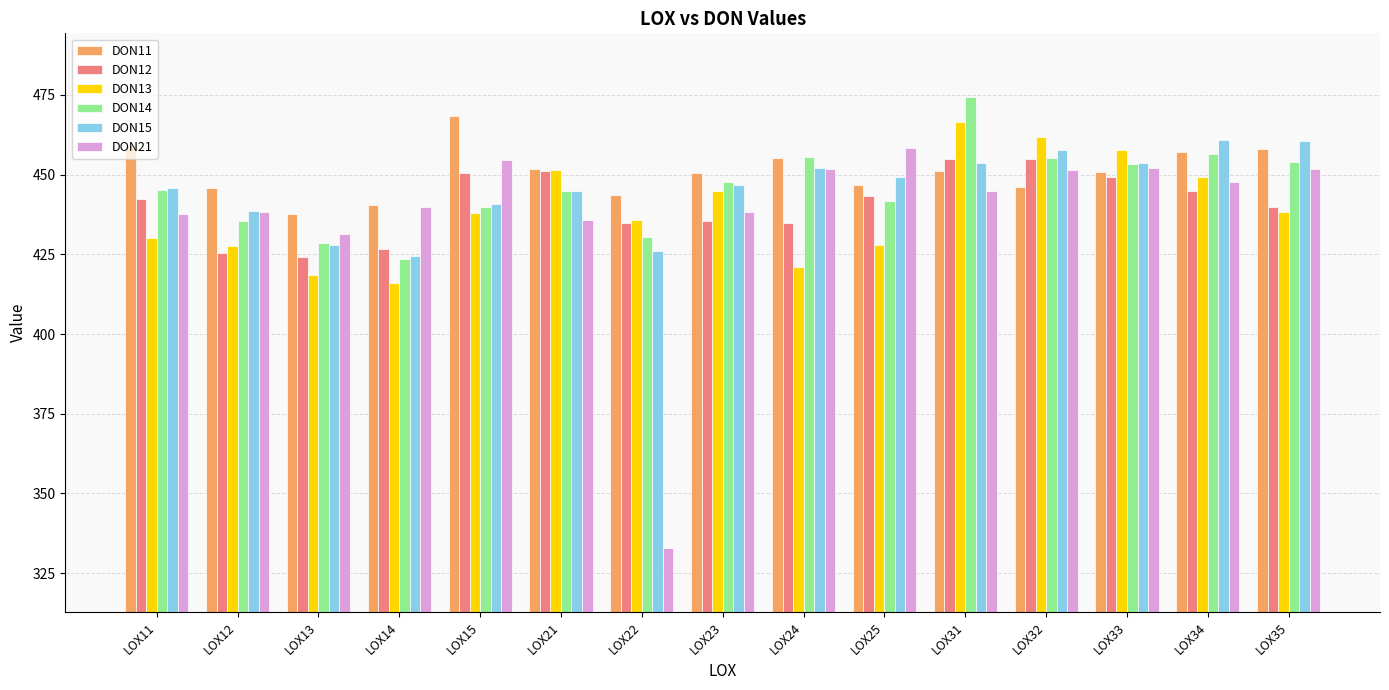

Which series has the largest total across all categories?

DON11